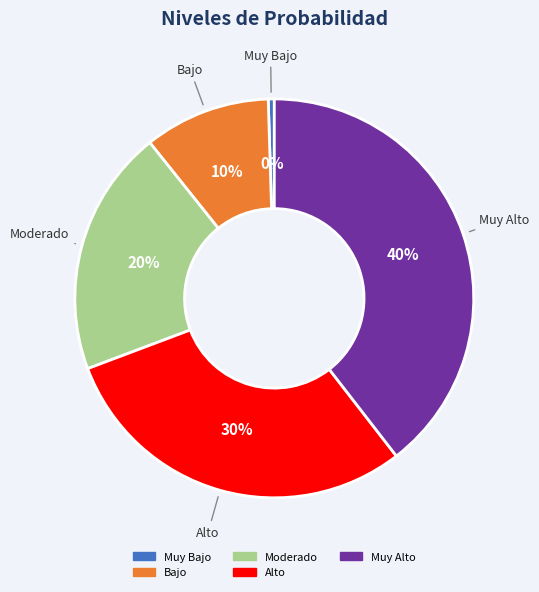

Which has a higher value, Moderado or Bajo?

Moderado